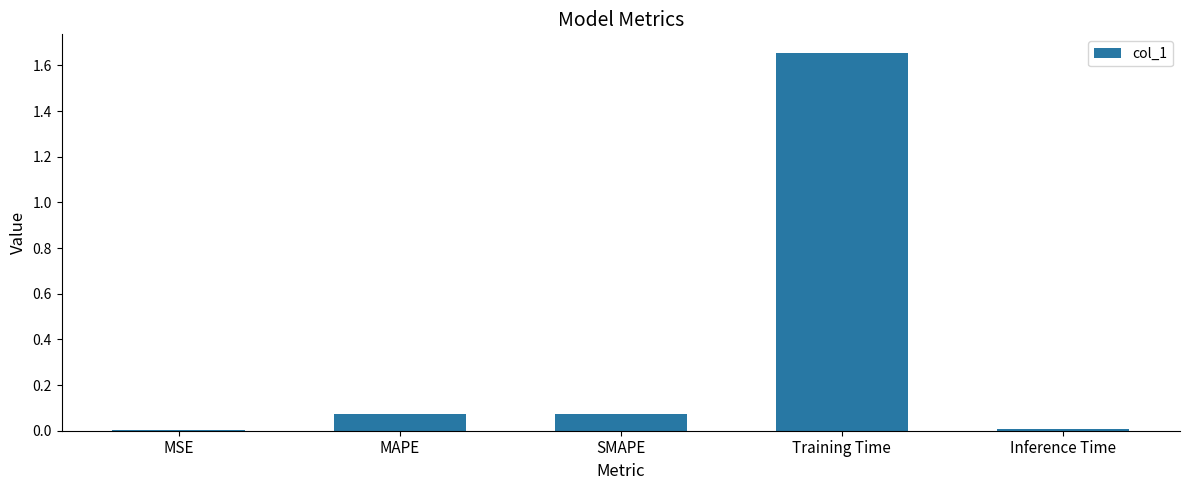

Is it true that the value at Training Time is 0.5?

False